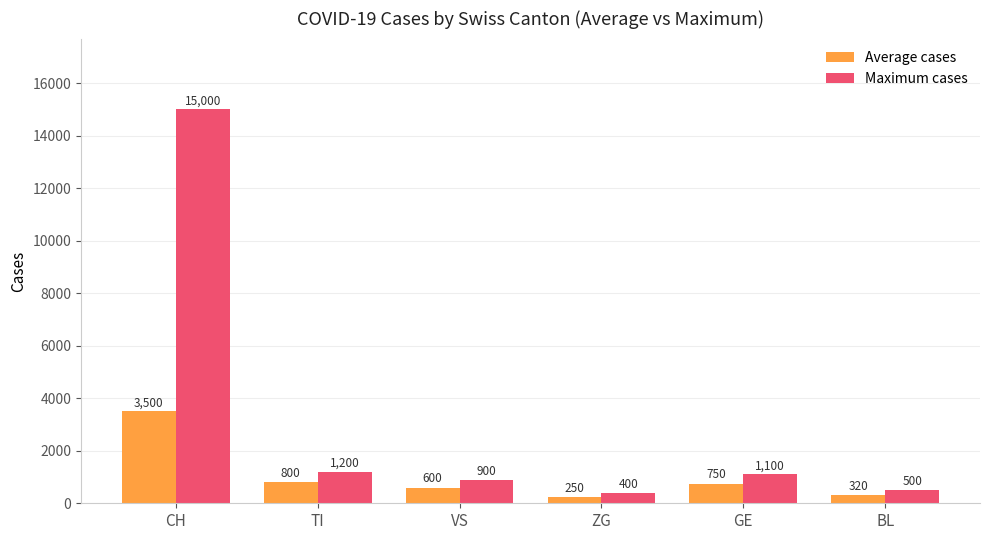

At how many categories does at least one series exceed 12197?

1